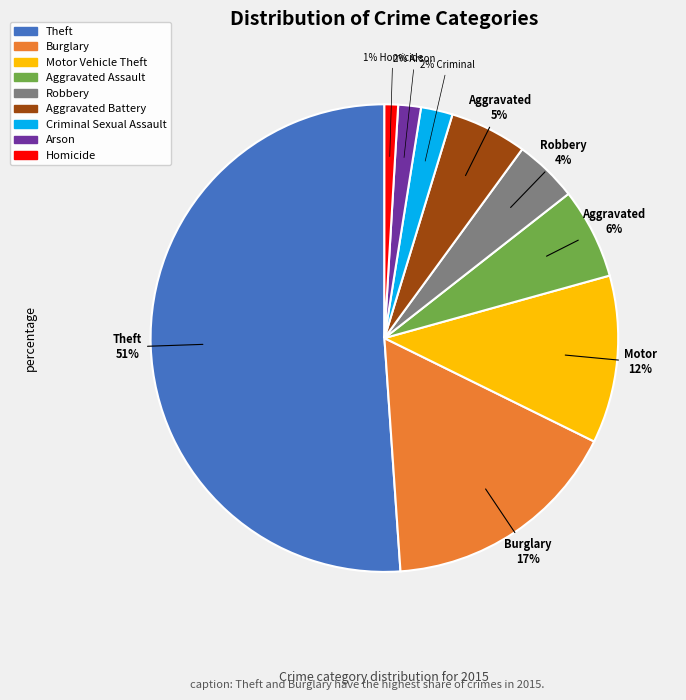

Do Theft and Robbery together represent more than half of the pie?

Yes